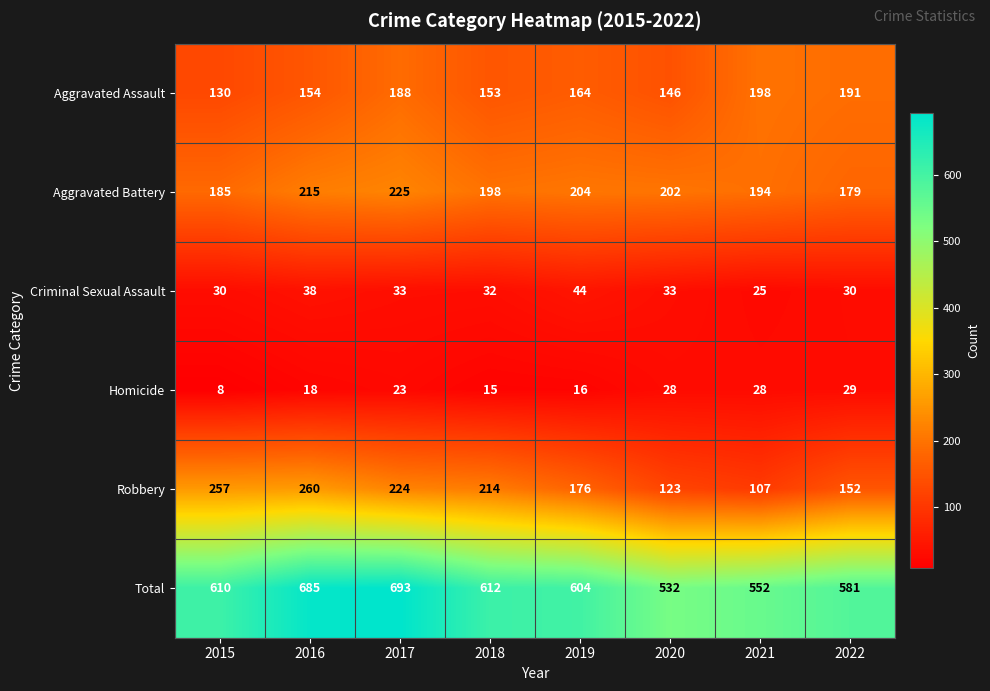

What is the approximate value of Criminal Sexual Assault at 2020?

33